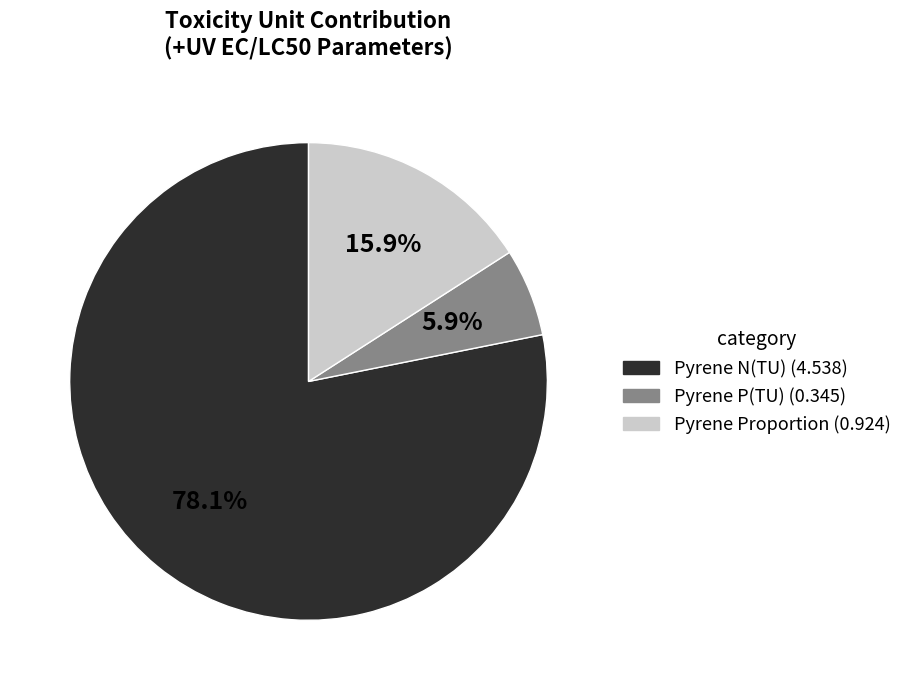

Does any single category account for the majority?

Yes